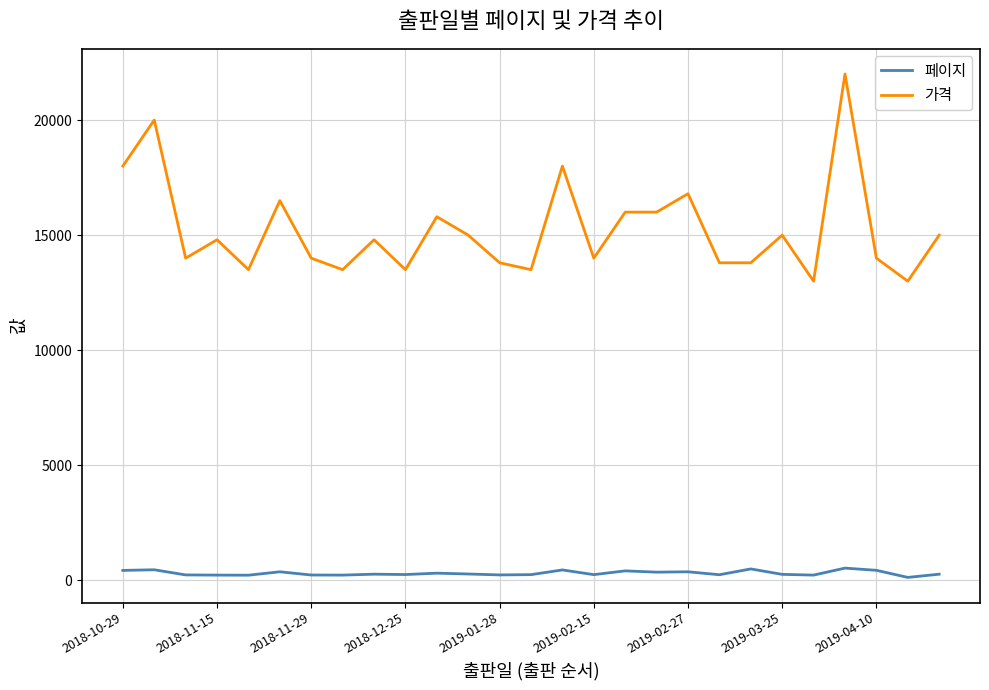

Which series has the largest total across all categories?

가격